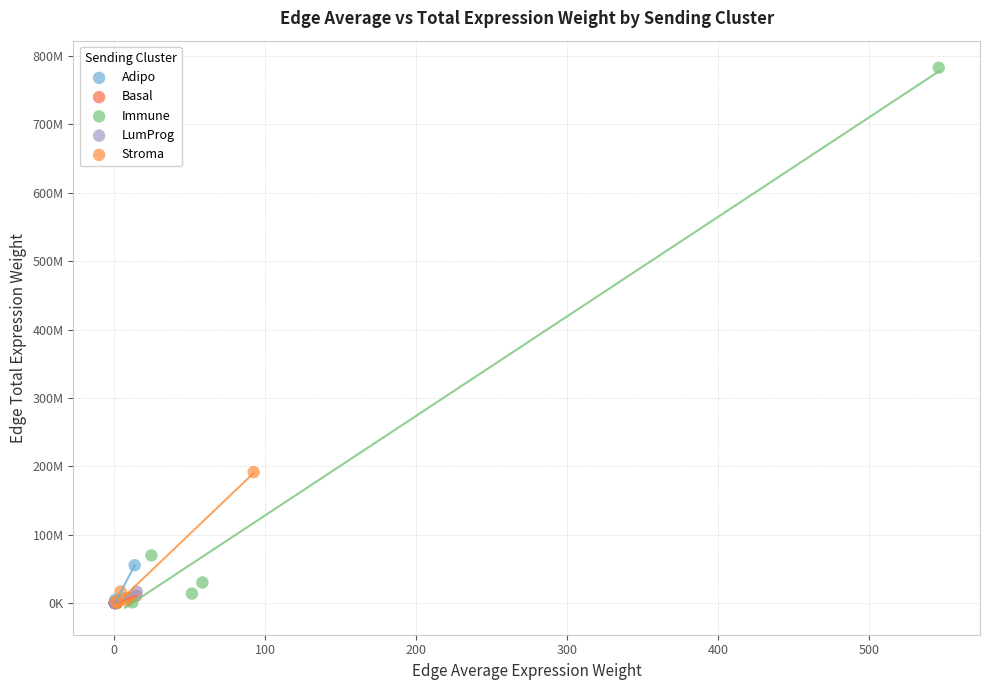

What are all the series names shown in the legend?

Adipo, Basal, Immune, LumProg, Stroma